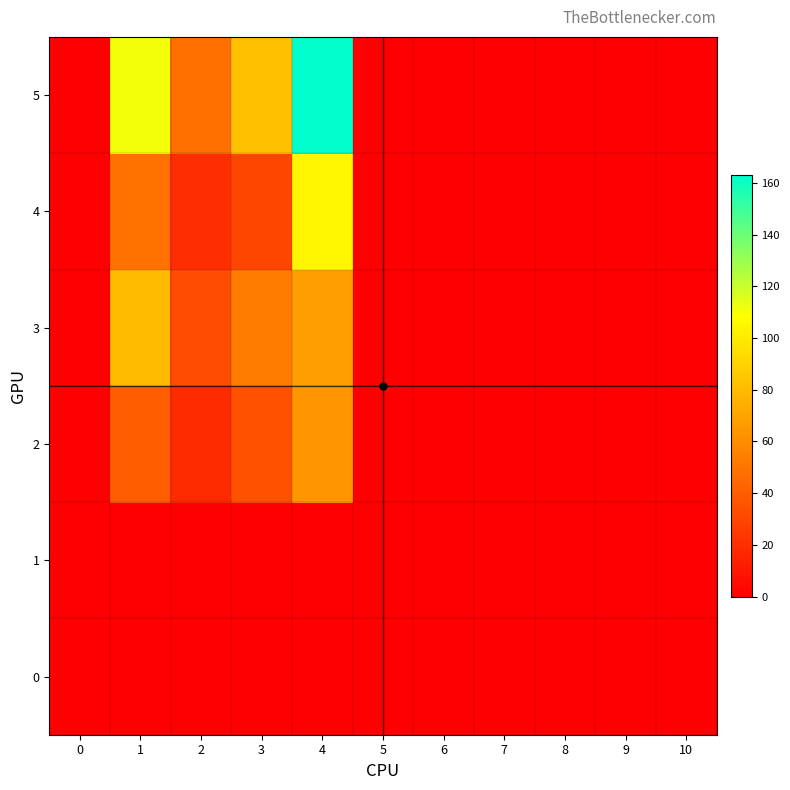

Reading left to right, transcribe all the data shown in this chart.

row_0: 0	0	0	0	0	0	0	0	0	0	0
row_1: 0	0	0	0	0	0	0	0	0	0	0
row_2: 0	40	19	35	64	0	0	0	0	0	0
row_3: 0	80	33	53	68	0	0	0	0	0	0
row_4: 0	49	20	30	105	0	0	0	0	0	0
row_5: 0	111	48	82	163	0	0	0	0	0	0